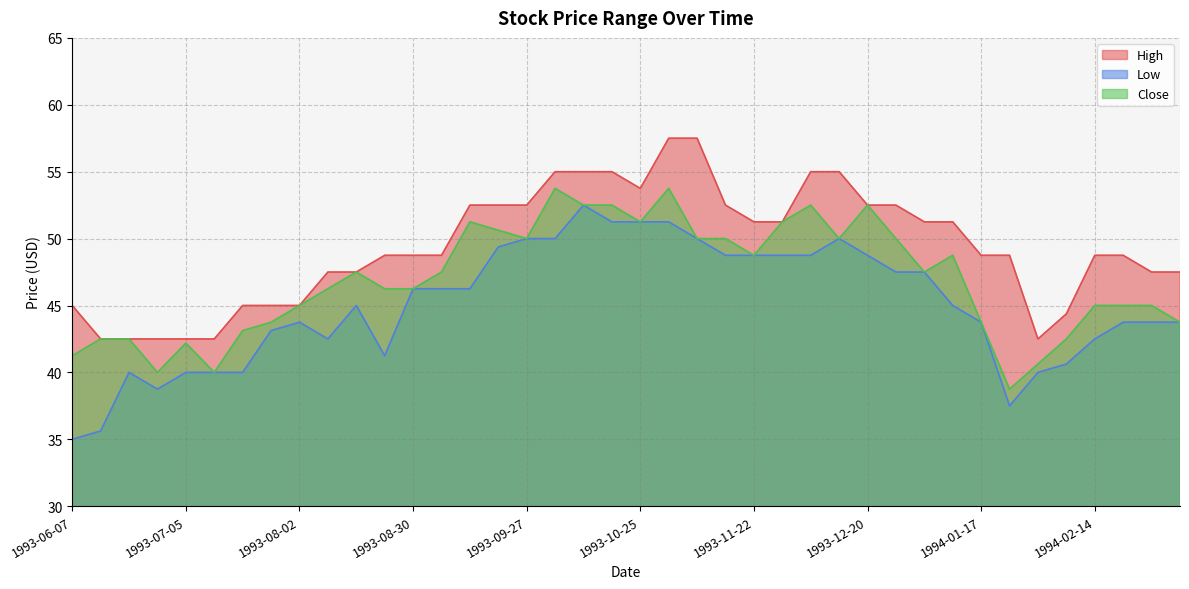

What is the sum of the Close values at 1993-10-04 and 1993-06-21?

96.2